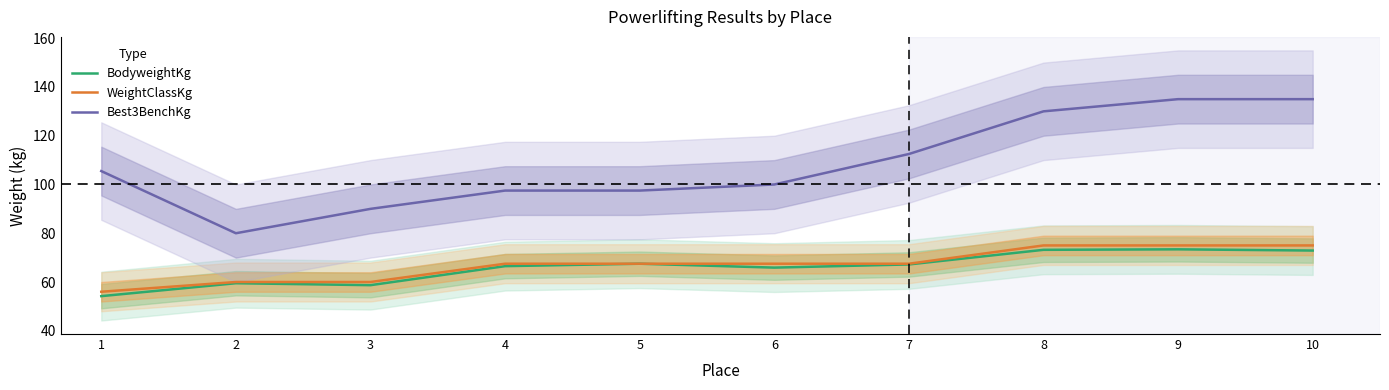

What is the sum of all Best3BenchKg values?

1083.0